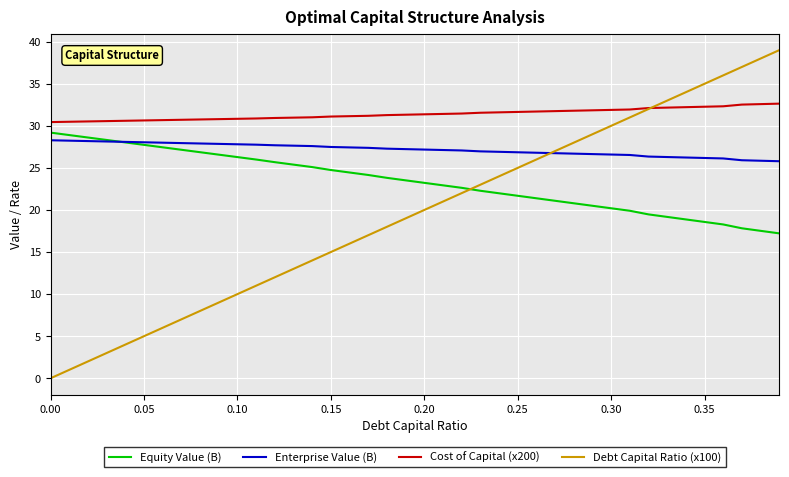

Which series has the widest spread of values?

Debt Capital Ratio (x100)